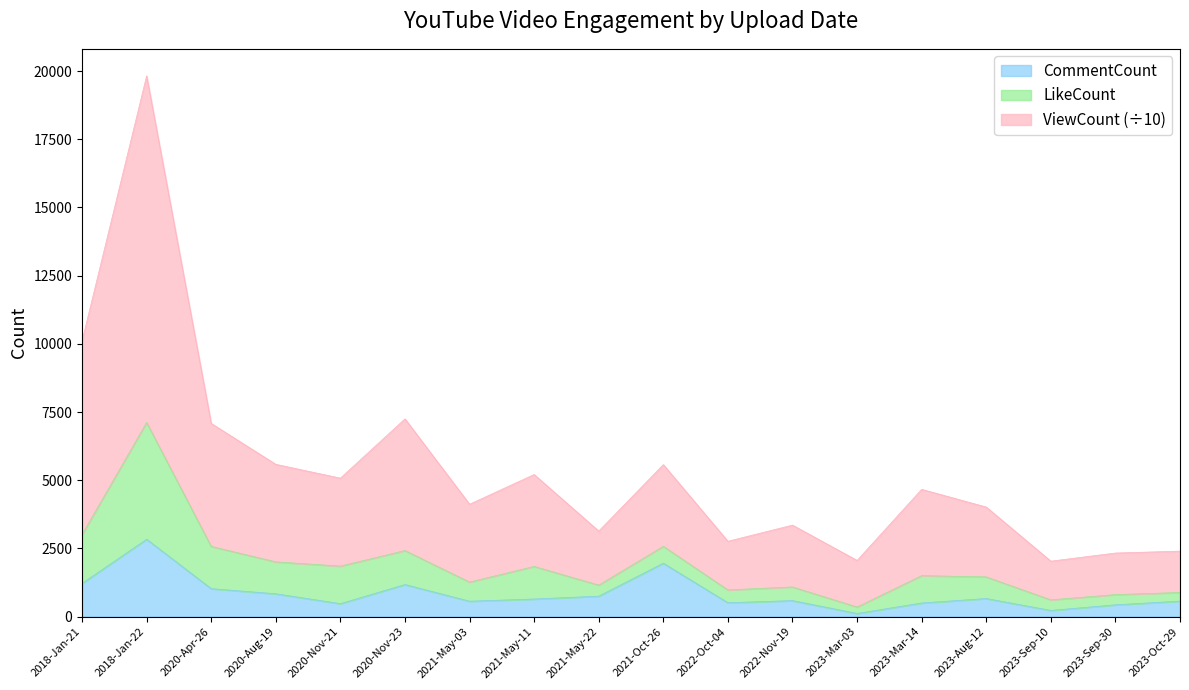

What are all the series names shown in the legend?

CommentCount, LikeCount, ViewCount (÷10)